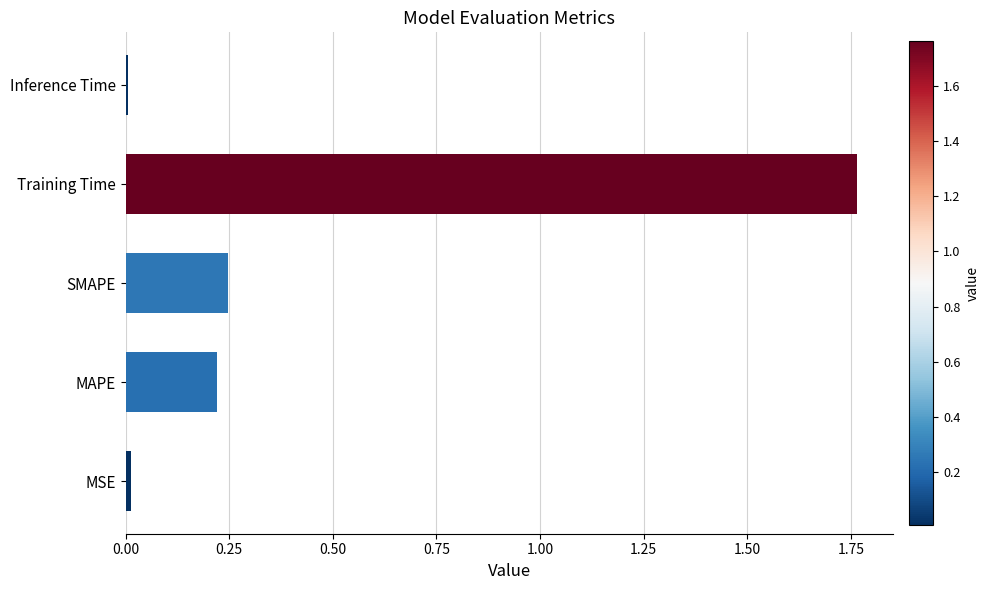

What is the average value?

0.5